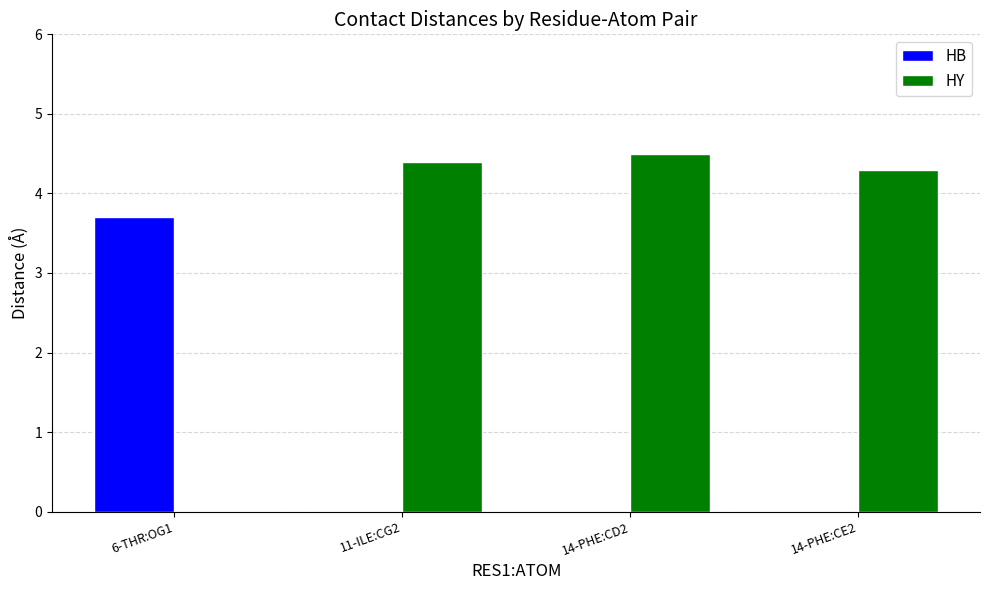

What is the total value across all series at 14-PHE:CE2?

4.3